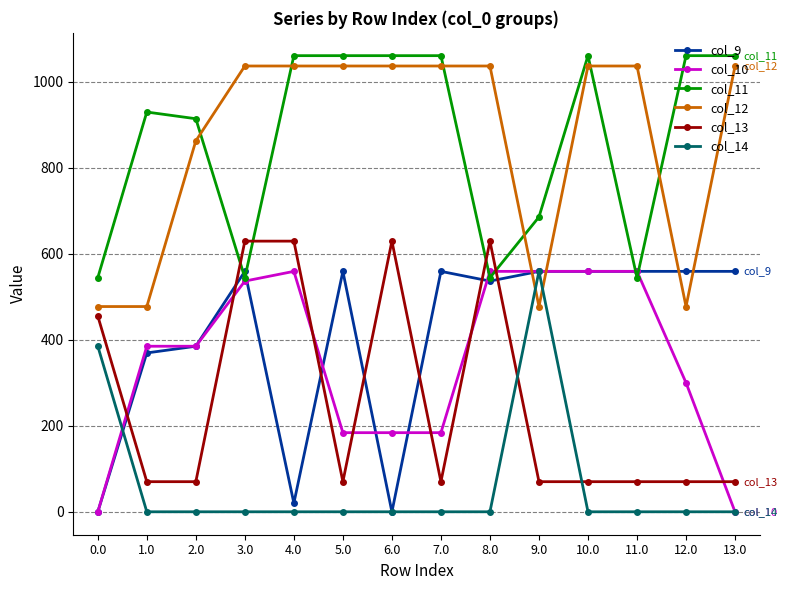

What value does the col_9 series have at 11.0?

559.0